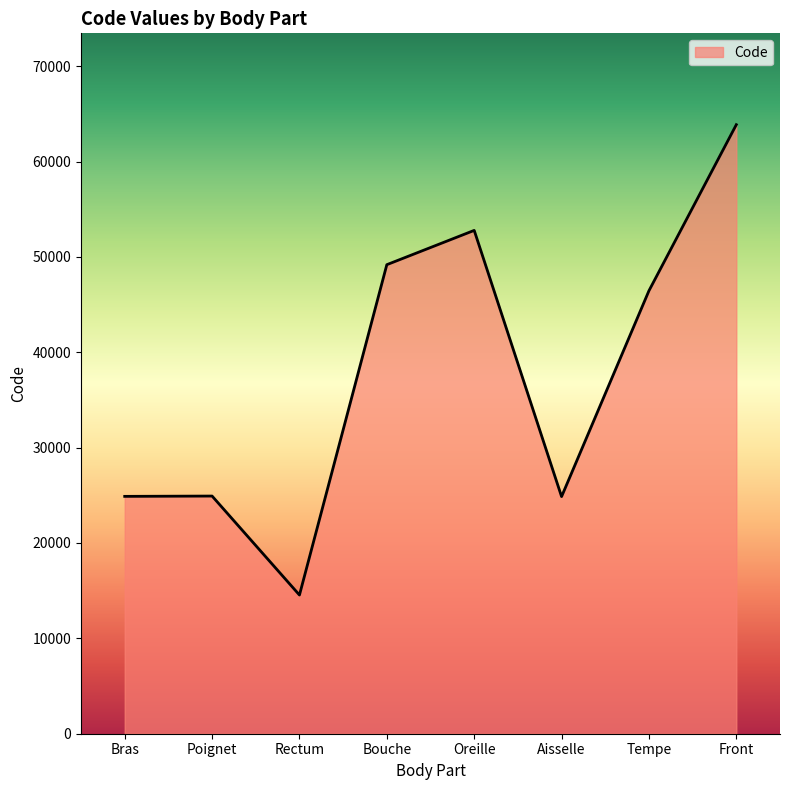

Between Front and Bouche, which is larger?

Front